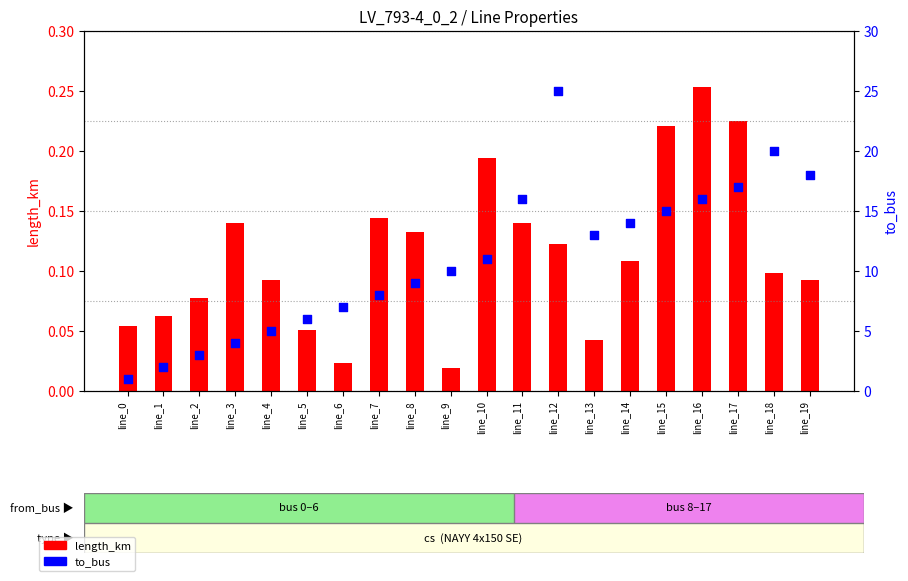

Which series has the largest total across all categories?

to_bus